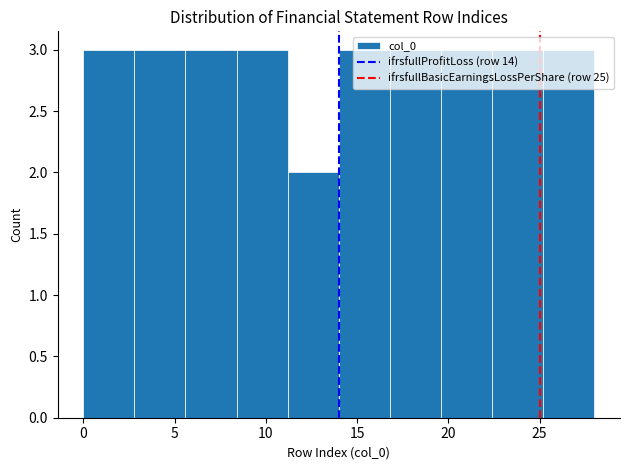

Reading left to right, list every bar in this chart as the range it spans on the x-axis followed by its height. Neither the bar edges nor the heights are printed on the chart, so give them approximately, as read against the axes.

0.0 to 2.8: 3
2.8 to 5.6: 3
5.6 to 8.4: 3
8.4 to 11.2: 3
11.2 to 14.0: 2
14.0 to 16.8: 3
16.8 to 19.6: 3
19.6 to 22.4: 3
22.4 to 25.2: 3
25.2 to 28.0: 3